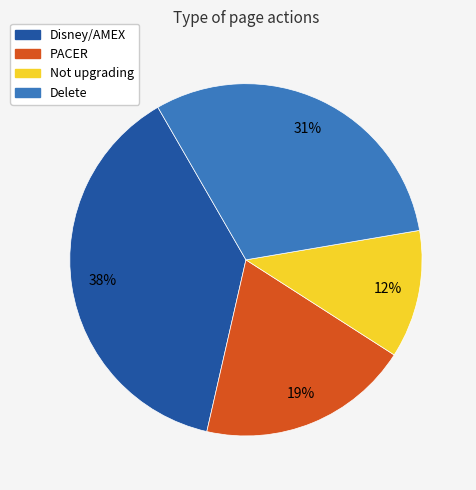

The Delete slice represents 31% of the pie. True or false?

True